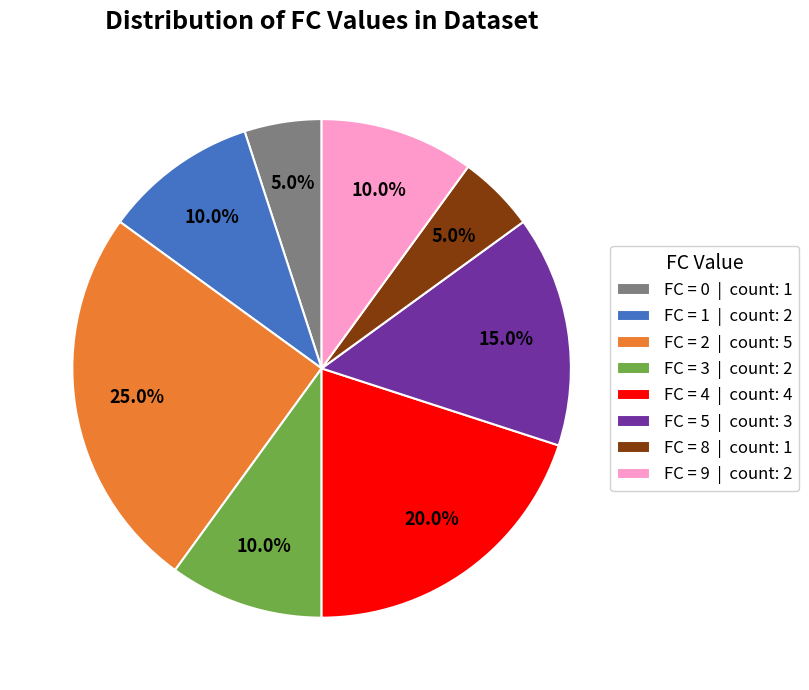

To the nearest percent, what is the average slice percentage?

12%